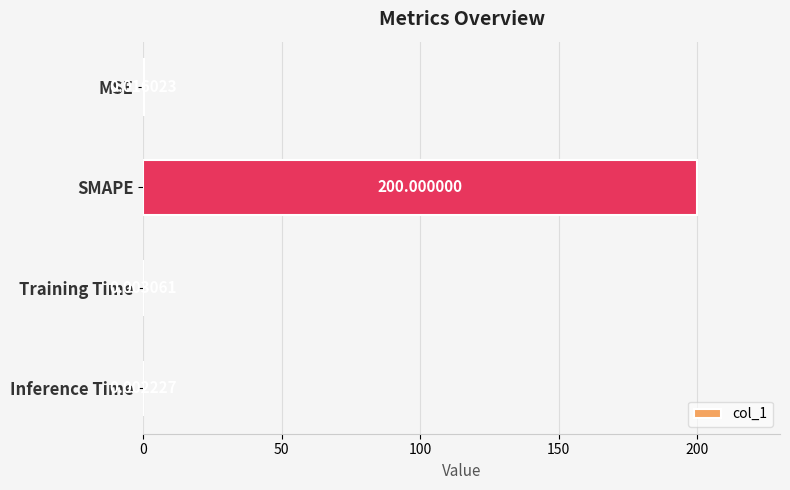

At which label is the value closest to 100?

MSE